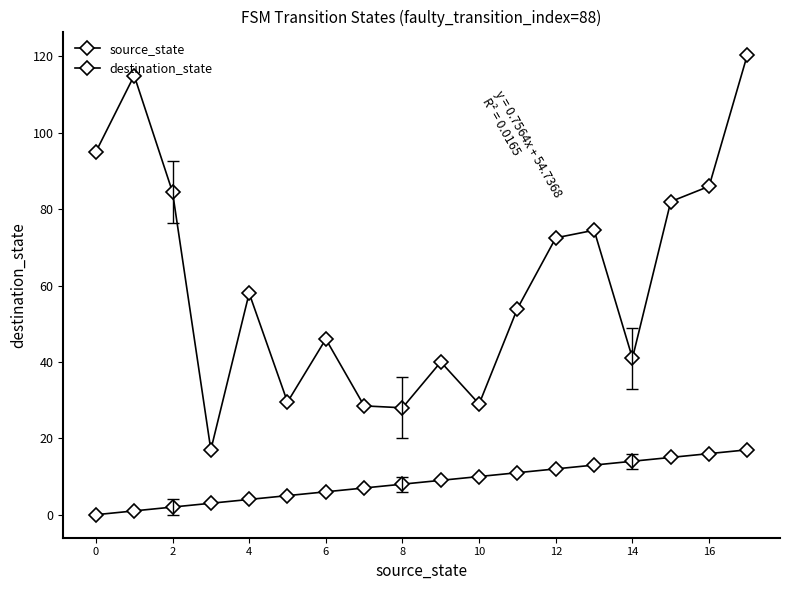

How many values in the destination_state series are below 58?

9